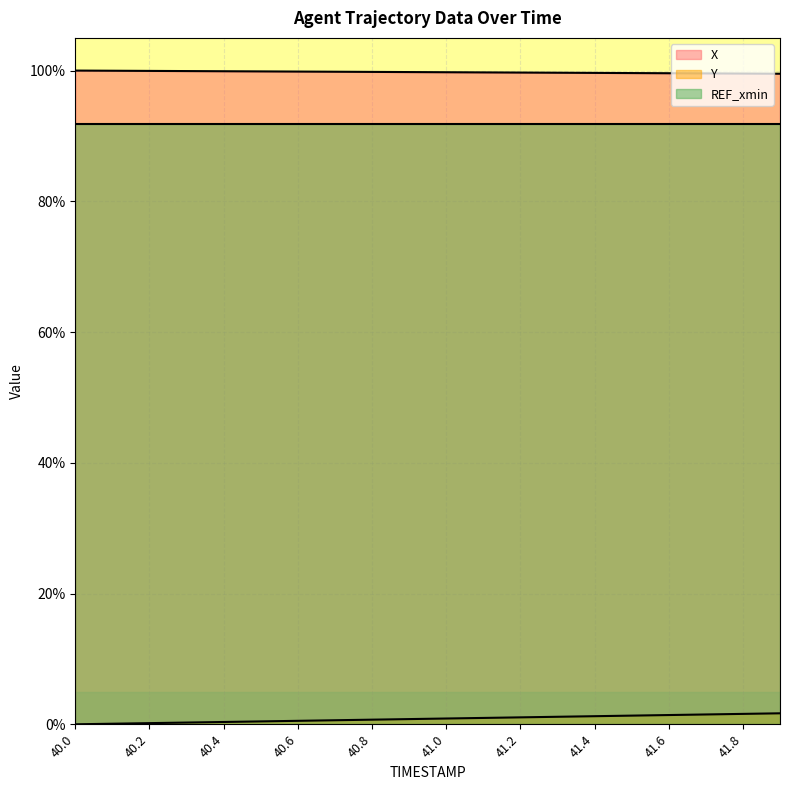

How many series are shown in this chart?

3